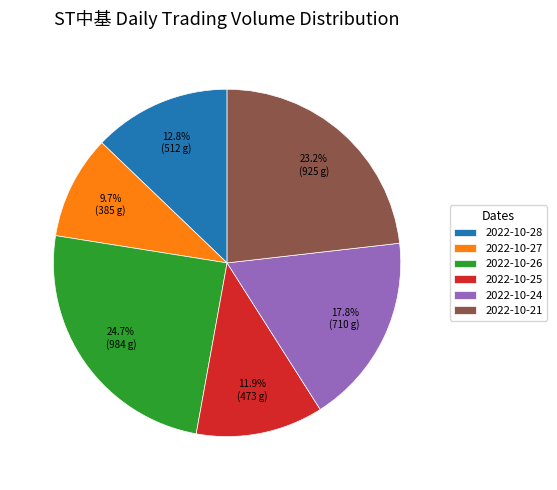

Is there any slice that represents more than half of the pie?

No